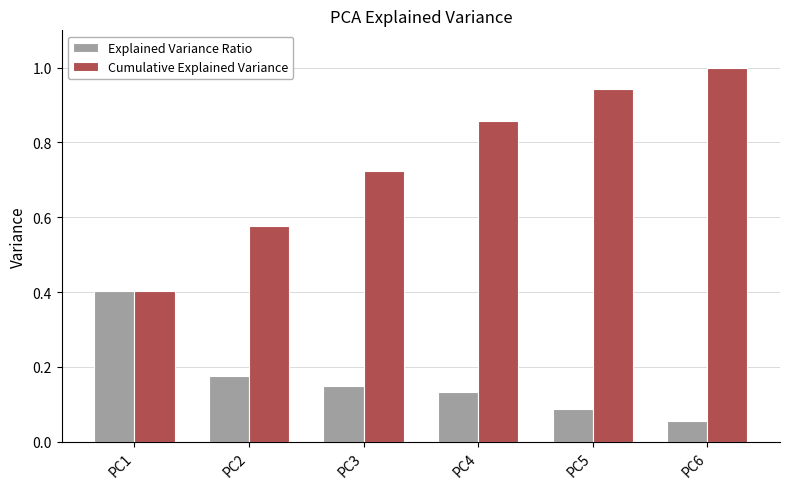

What is the greatest value displayed?

1.0